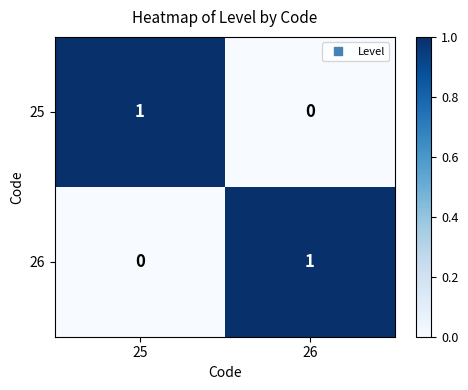

The value of 26 at 25 is 0. True or false?

True